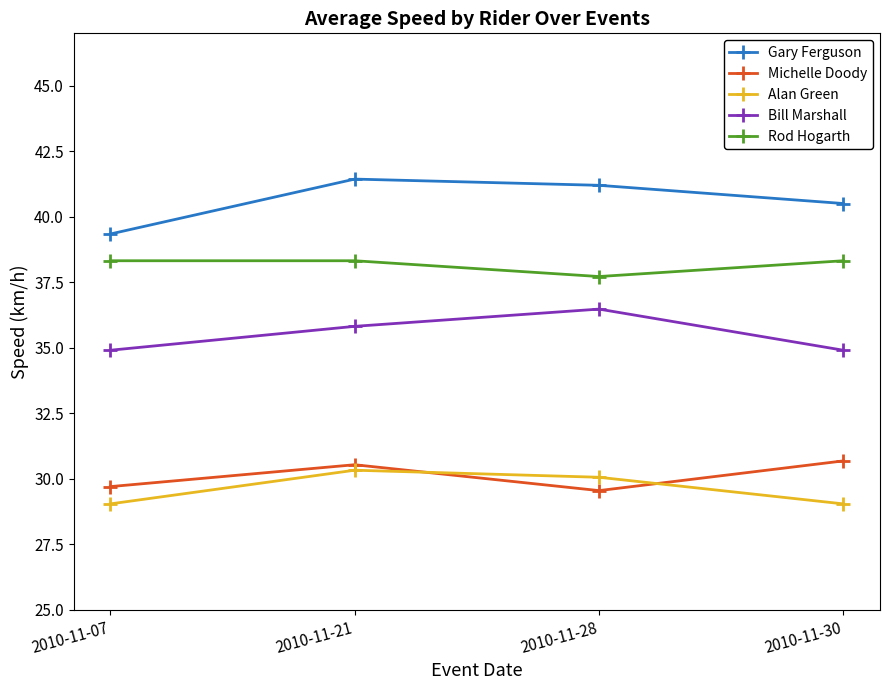

At which category does the chart reach its peak across all series?

2010-11-21